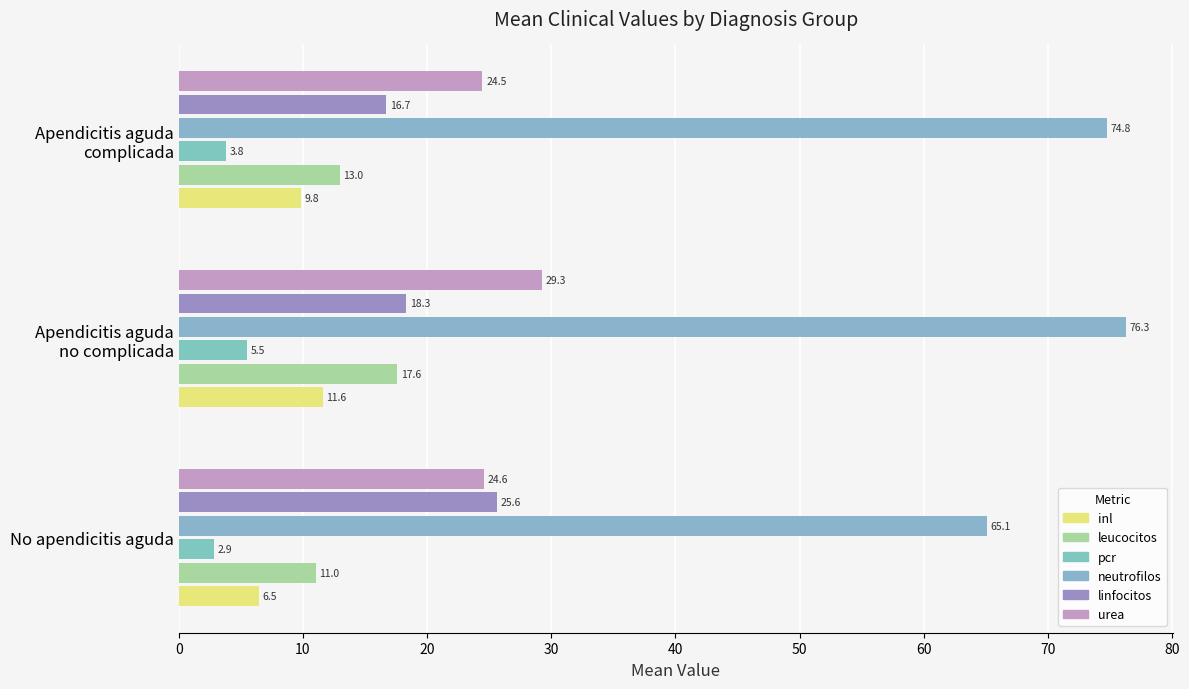

Which series has the largest total across all categories?

neutrofilos